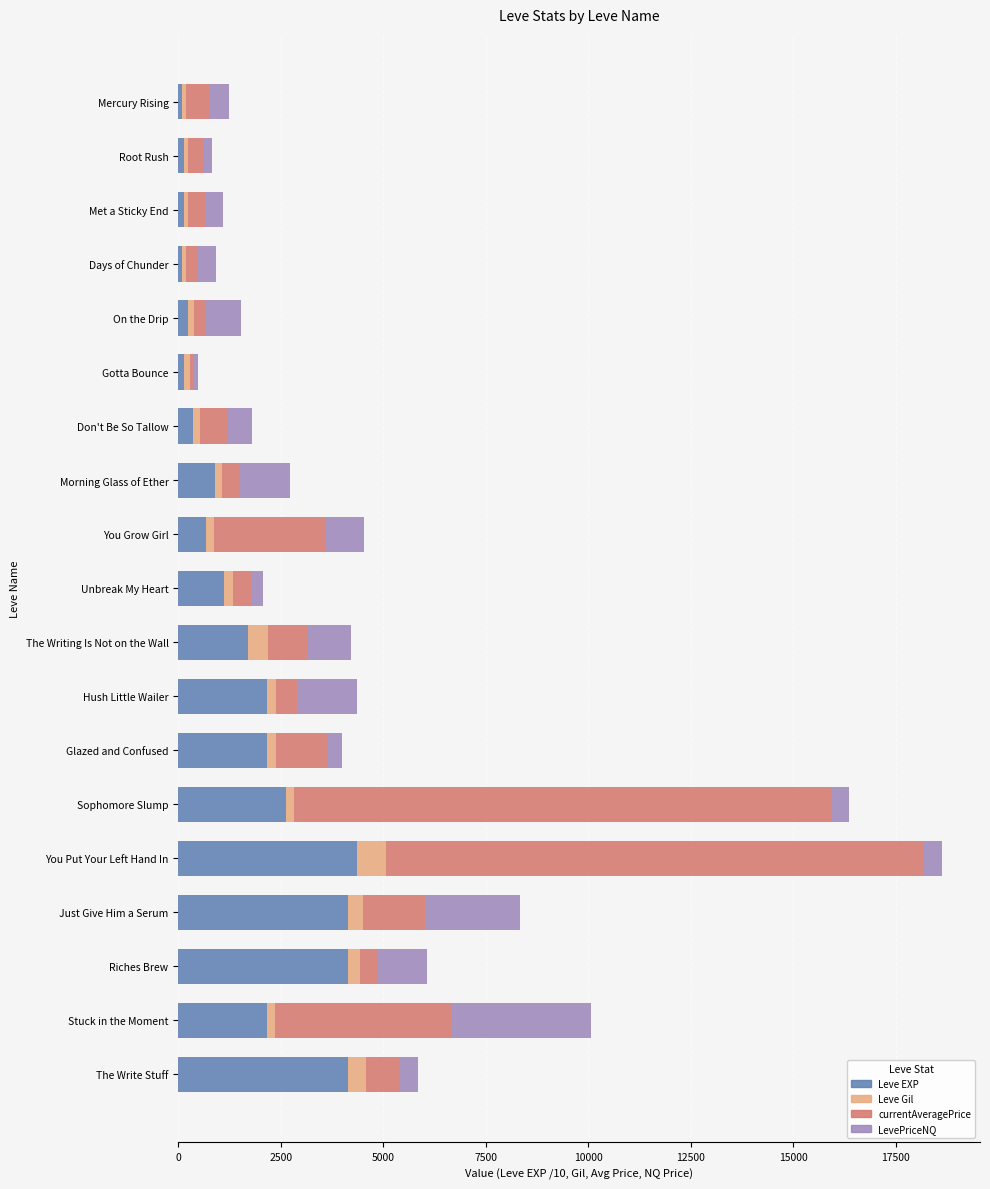

What is the difference between the Leve EXP values at You Put Your Left Hand In and The Writing Is Not on the Wall?

2648.0